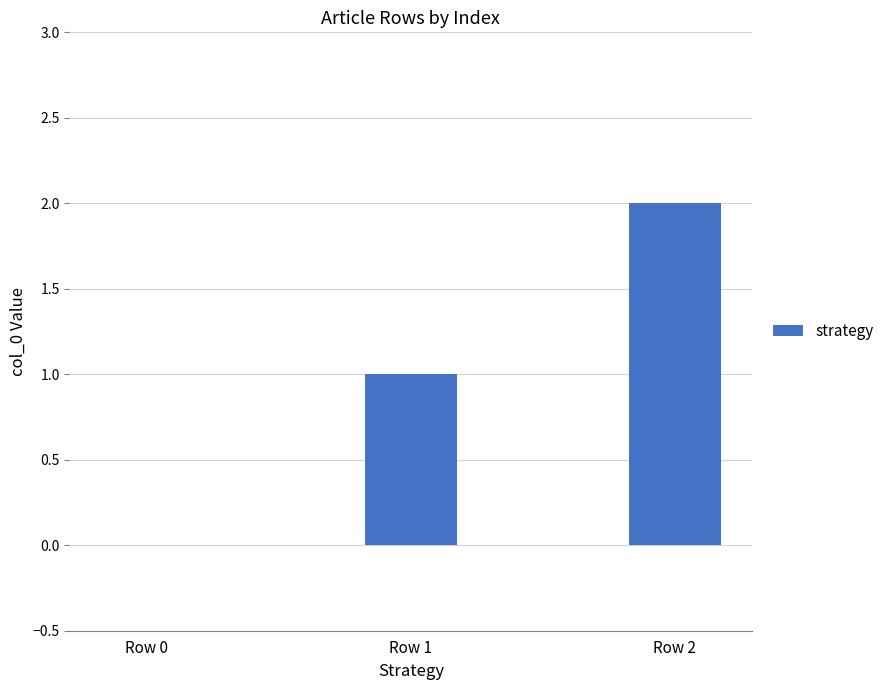

Does the chart contain stacked bars?

No